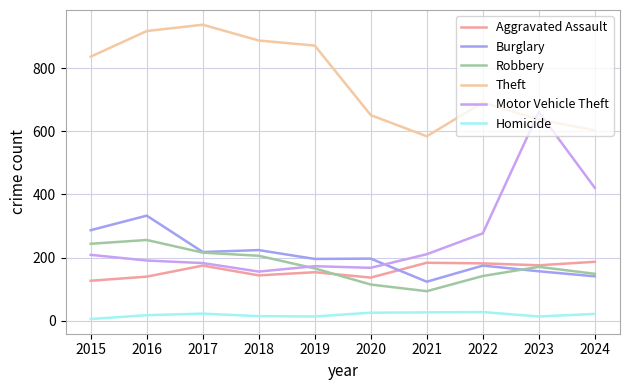

In Robbery, how many points are higher than both neighbors (excluding endpoints)?

2